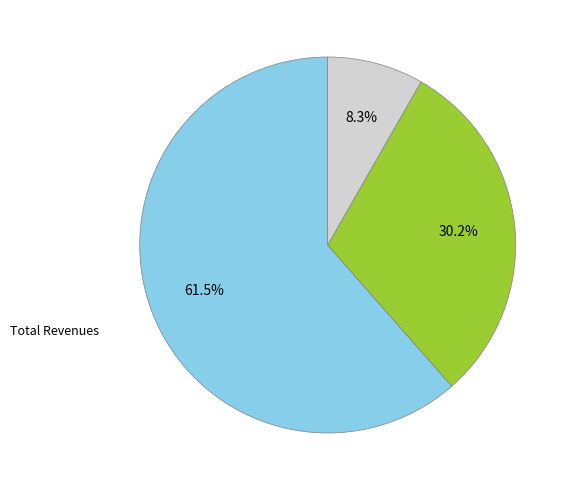

Is there any slice that represents more than half of the pie?

Yes